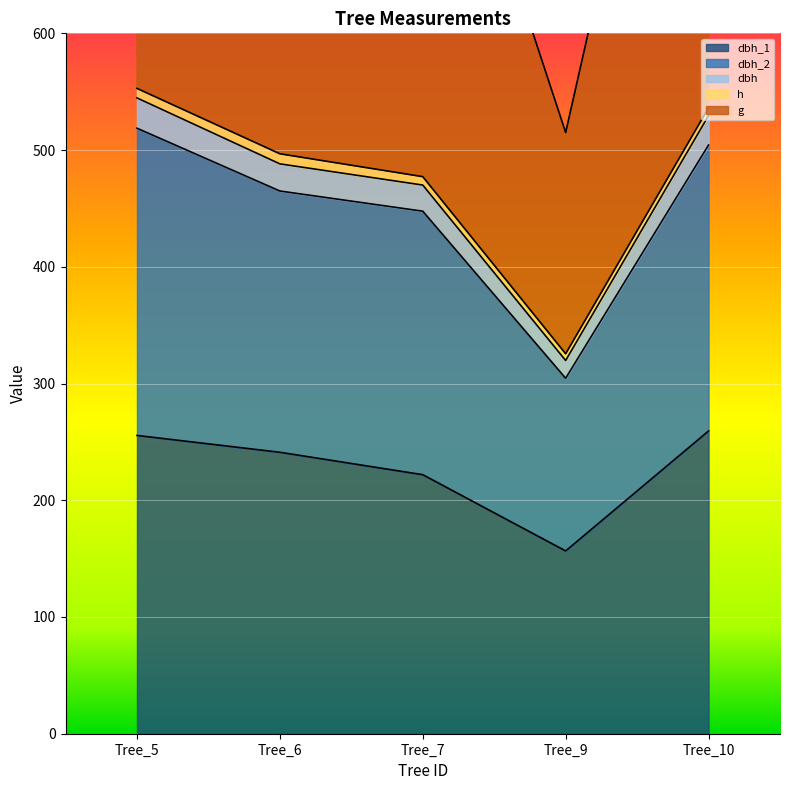

What is the sum of all g values?

2352.1